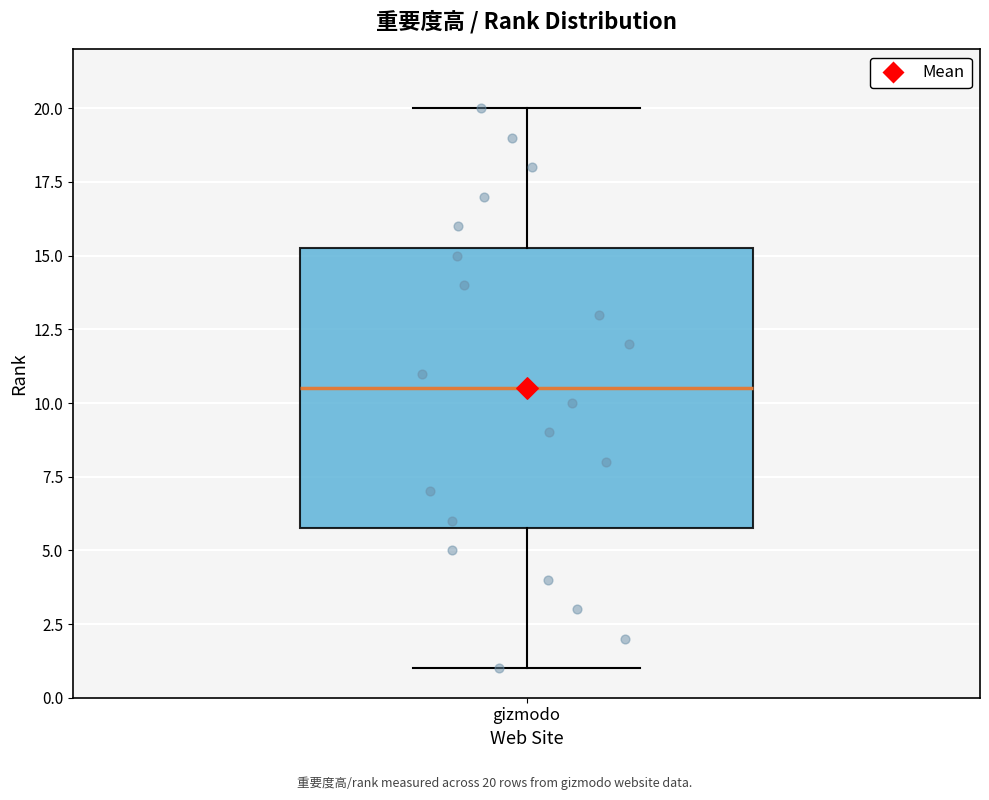

Transcribe this box plot: give where the median line is, the range the box spans, and where the two whiskers end, as read against the y-axis. The values are not printed on the chart, so give them approximately, as read against the axis.

median 10.5, box 6.0 to 15.5, whiskers 1.0 to 20.0